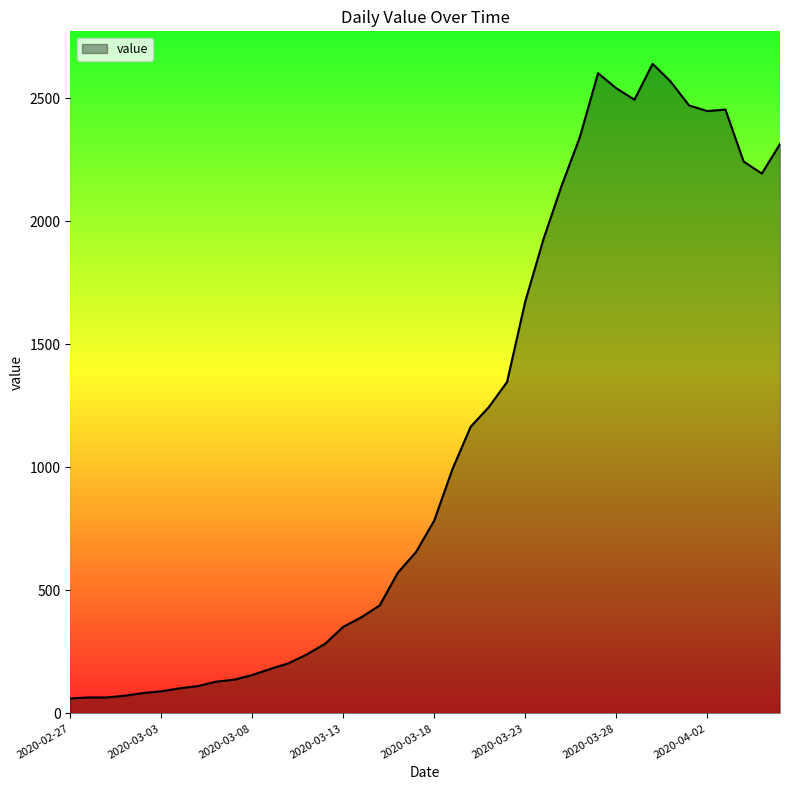

What is the maximum value shown in the chart?

2640